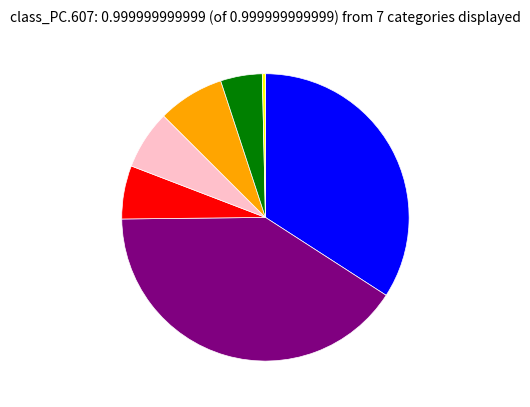

Is there a majority slice in this chart?

No